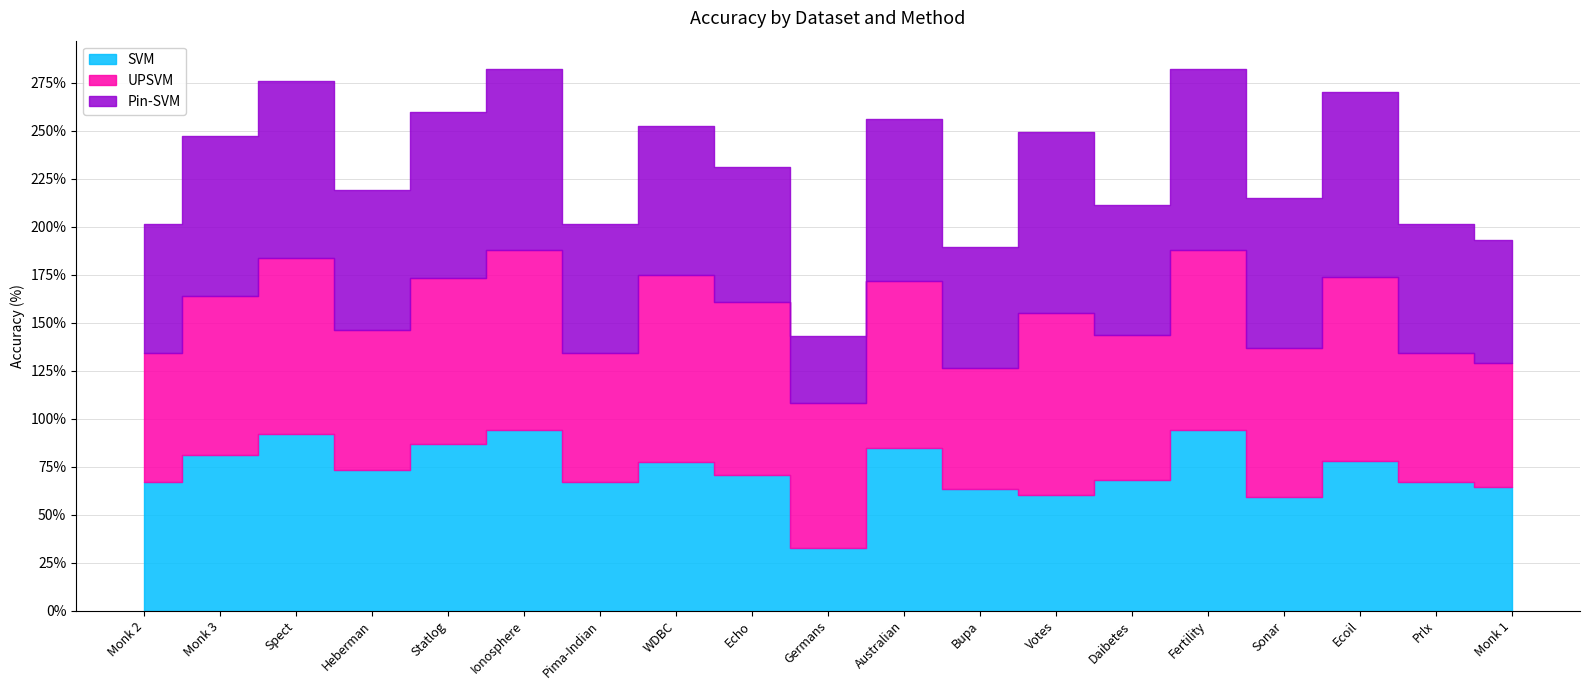

At which label does Pin-SVM reach its peak?

Ecoil